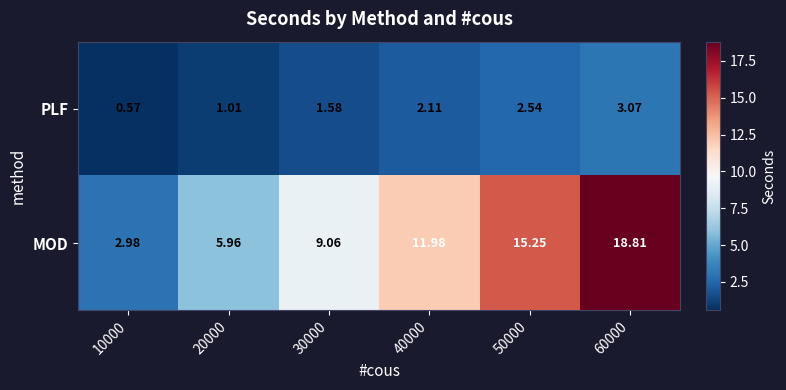

At how many categories does at least one series exceed 7?

4